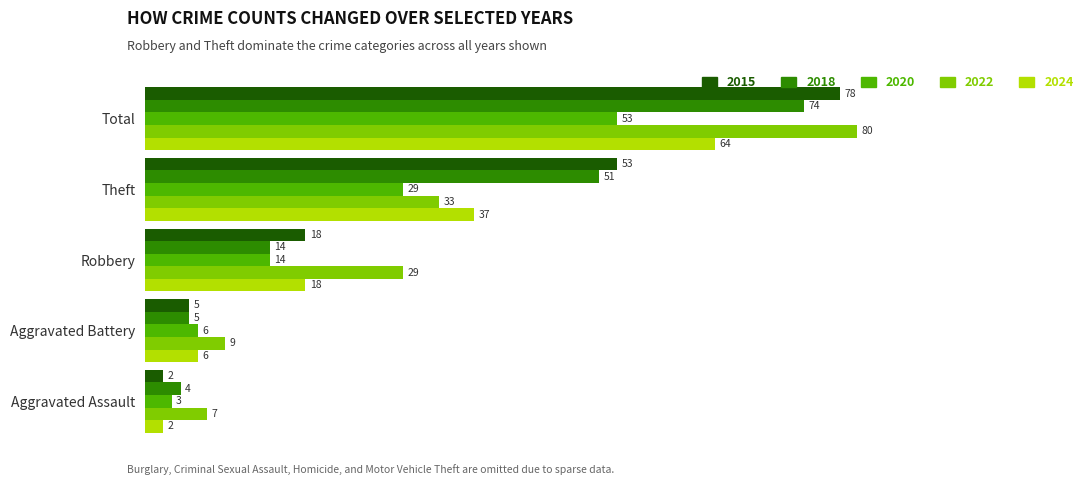

The 2024 series shows 64 at Total. True or false?

True